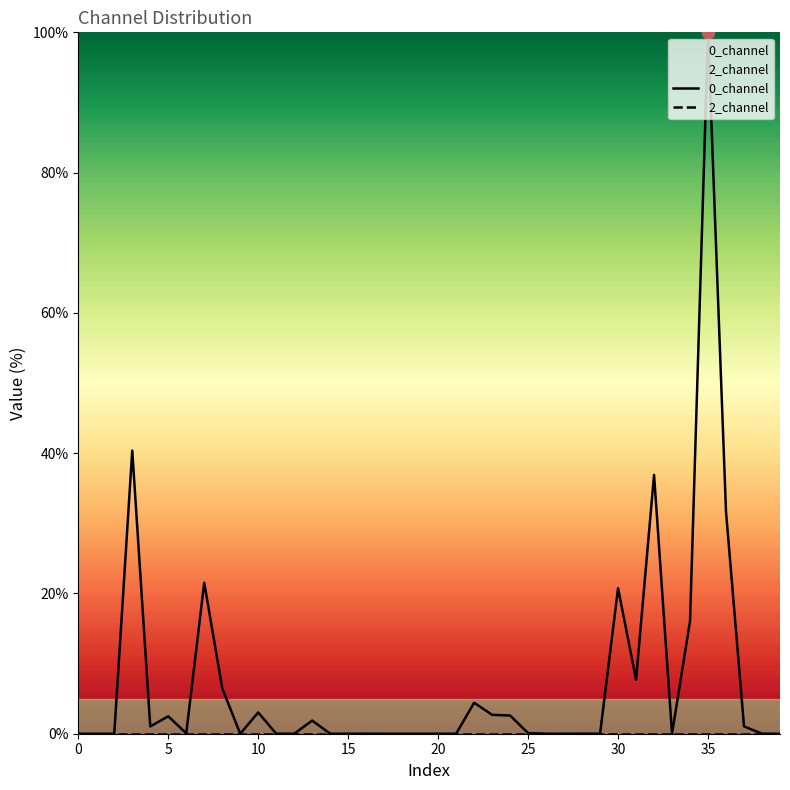

At how many categories does at least one series exceed 14?

7